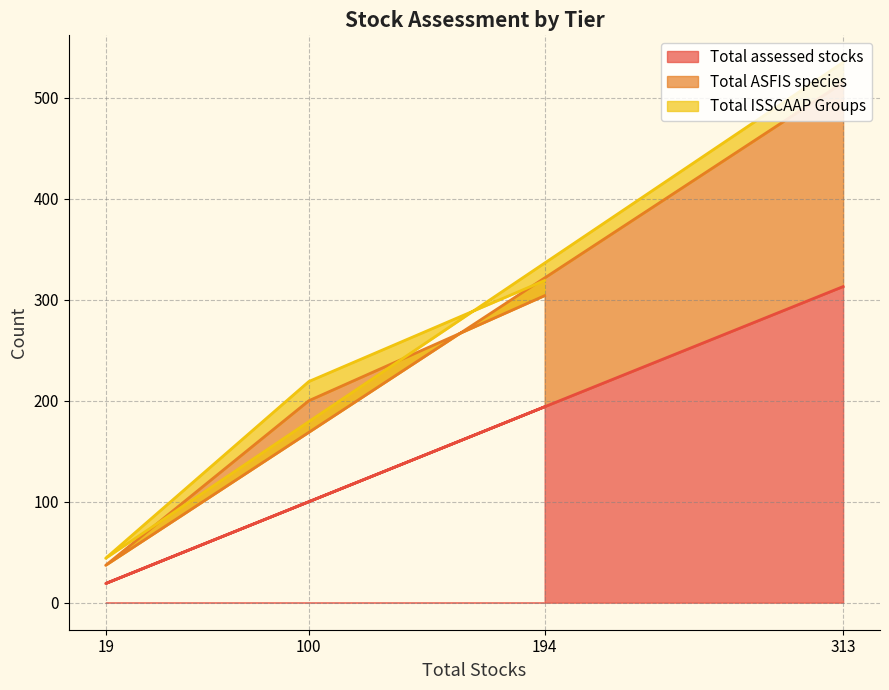

What is the difference between the second highest and minimum values in the Total assessed stocks series?

175